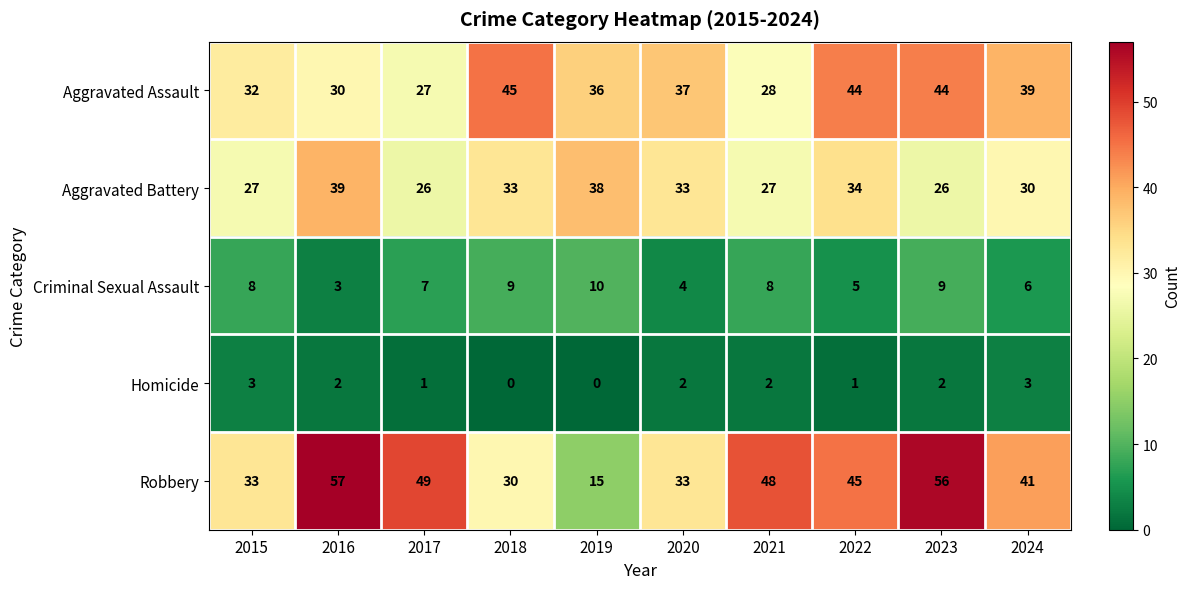

What is the average value of the Robbery series?

41